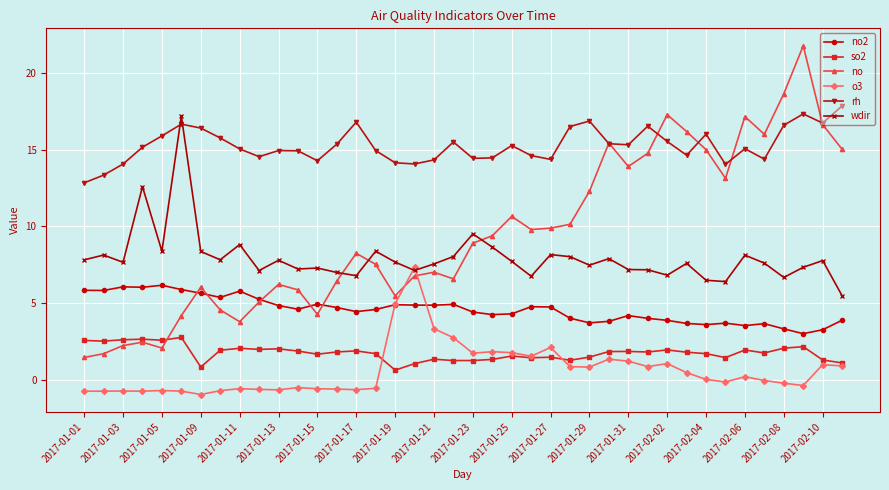

What is the maximum value shown in the chart?

21.8